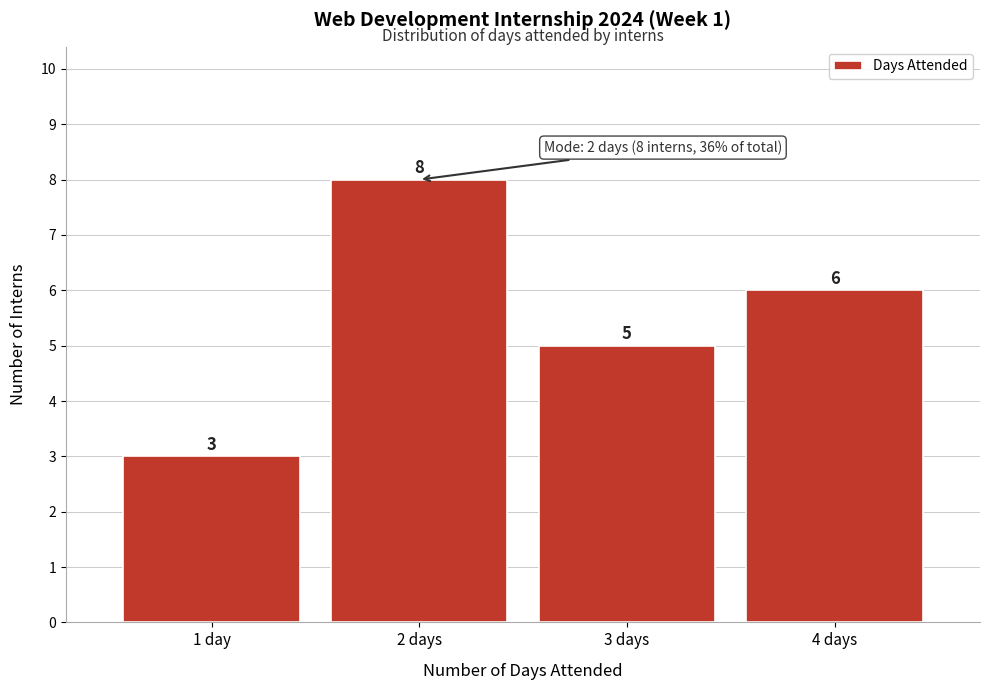

Reading left to right, what are all the values shown in this chart?

3	8	5	6